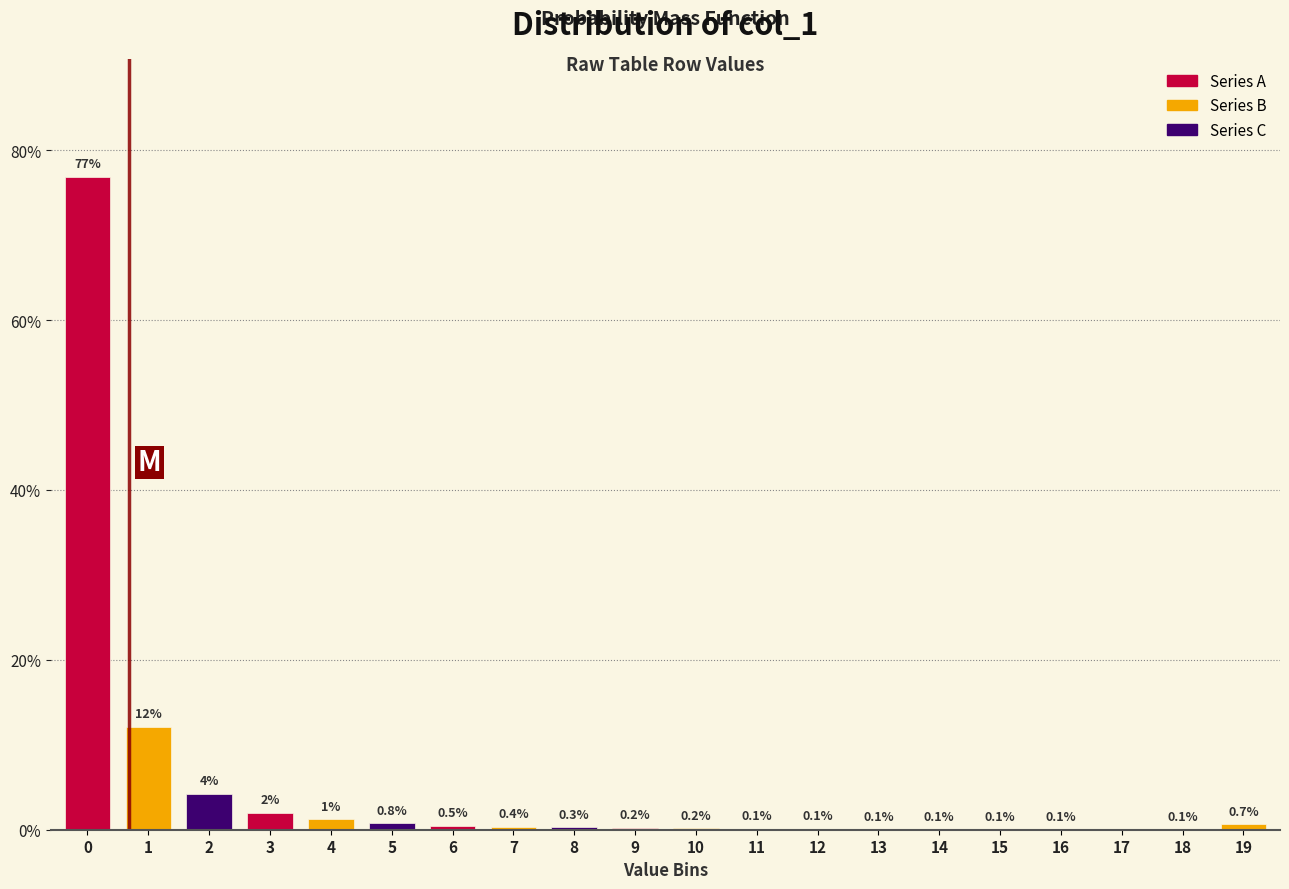

What value does the data have at 6?

0.5